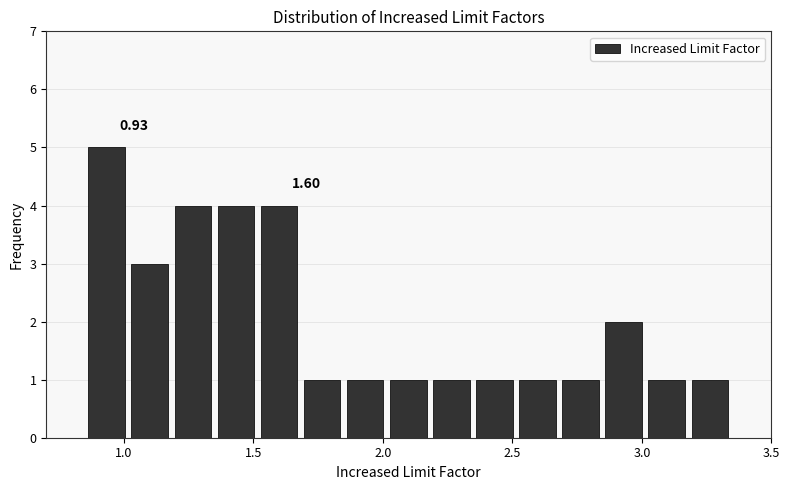

Around what value on the x-axis is the tallest bar? Give the approximate position of its centre, as read against the axis.

0.95